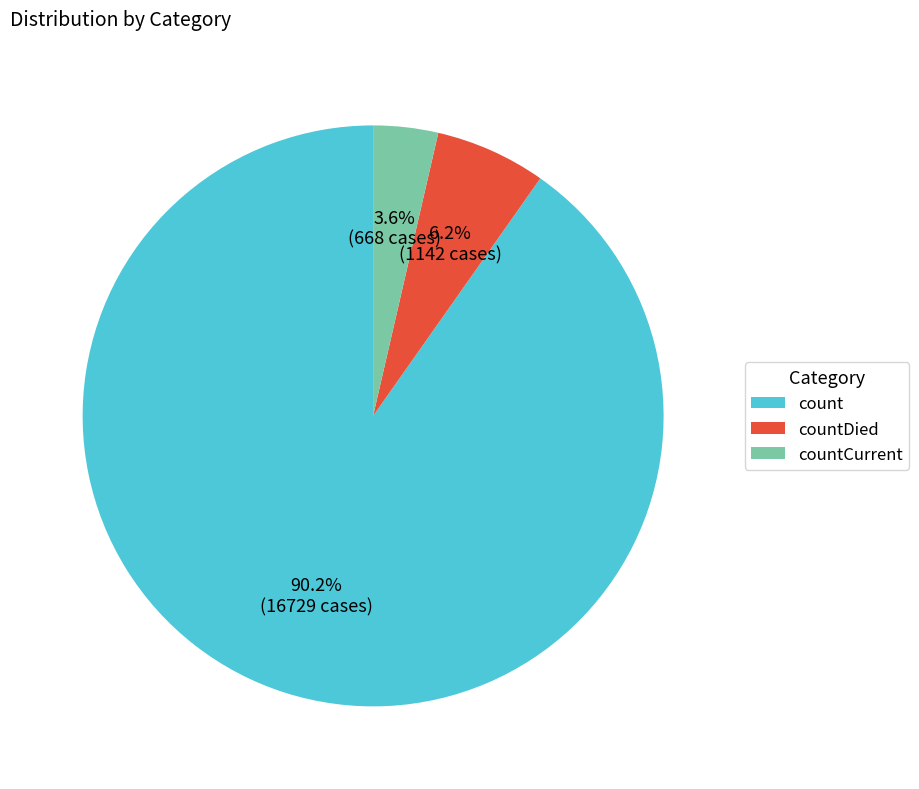

Which category has the smallest portion of the pie?

countCurrent